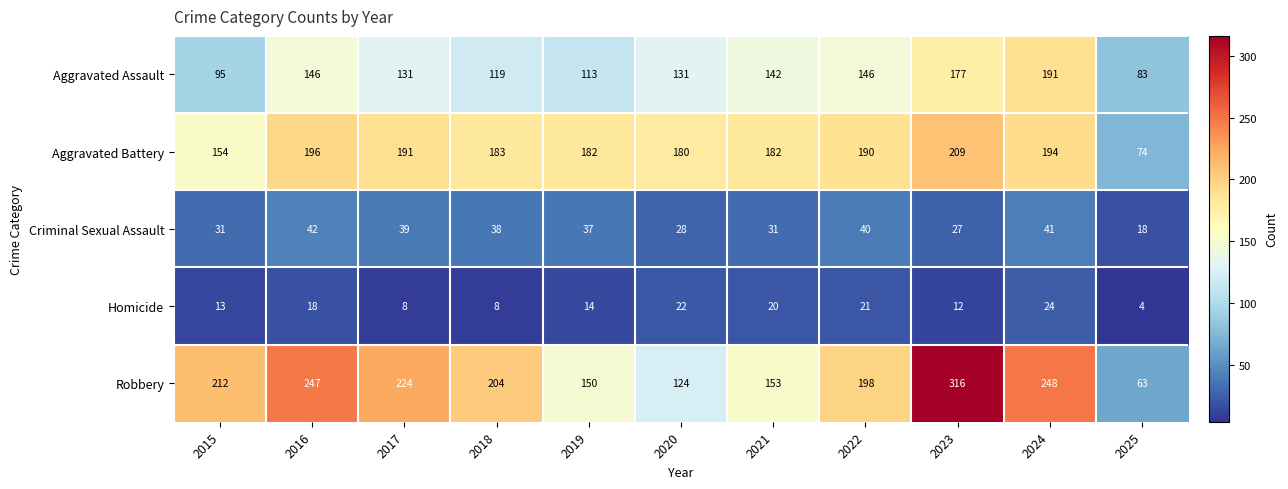

Which series has the largest total across all categories?

Robbery